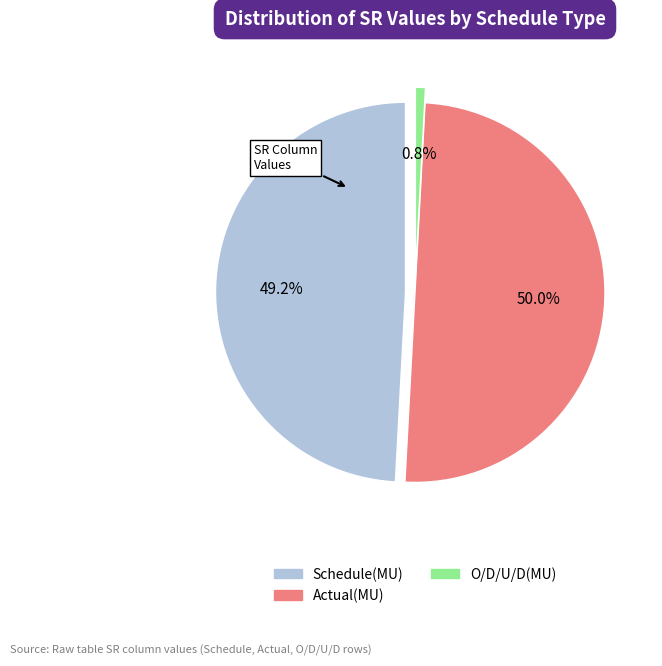

Count the number of slices in the pie.

3